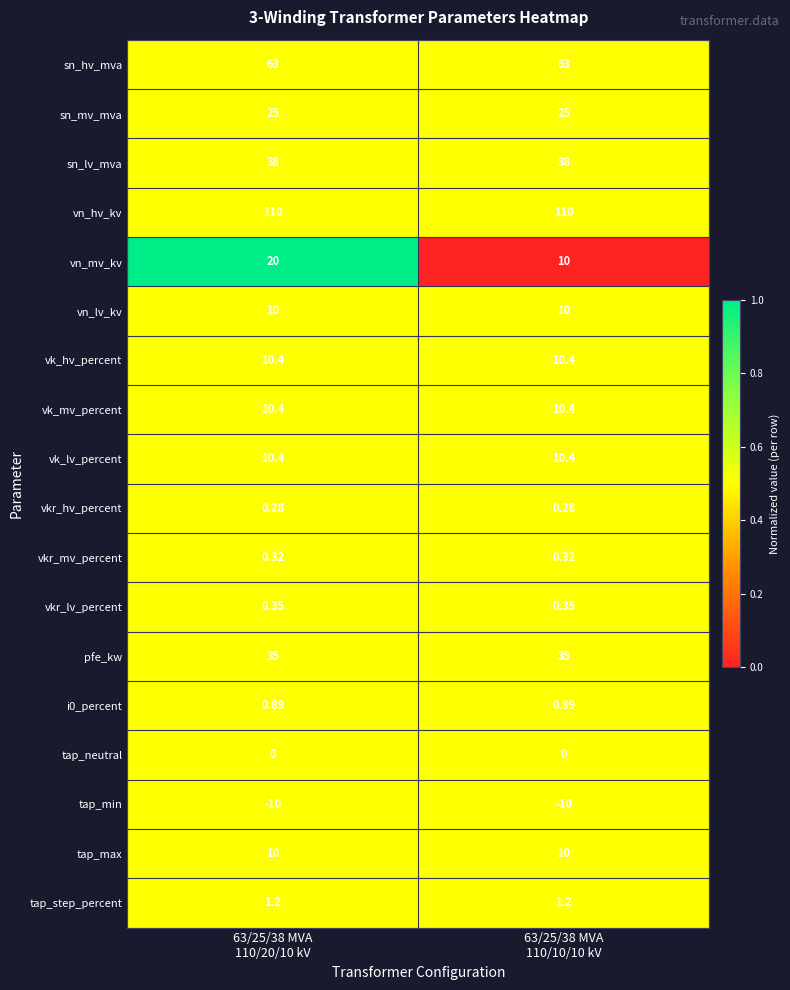

What is the maximum value shown in the chart?

110.0